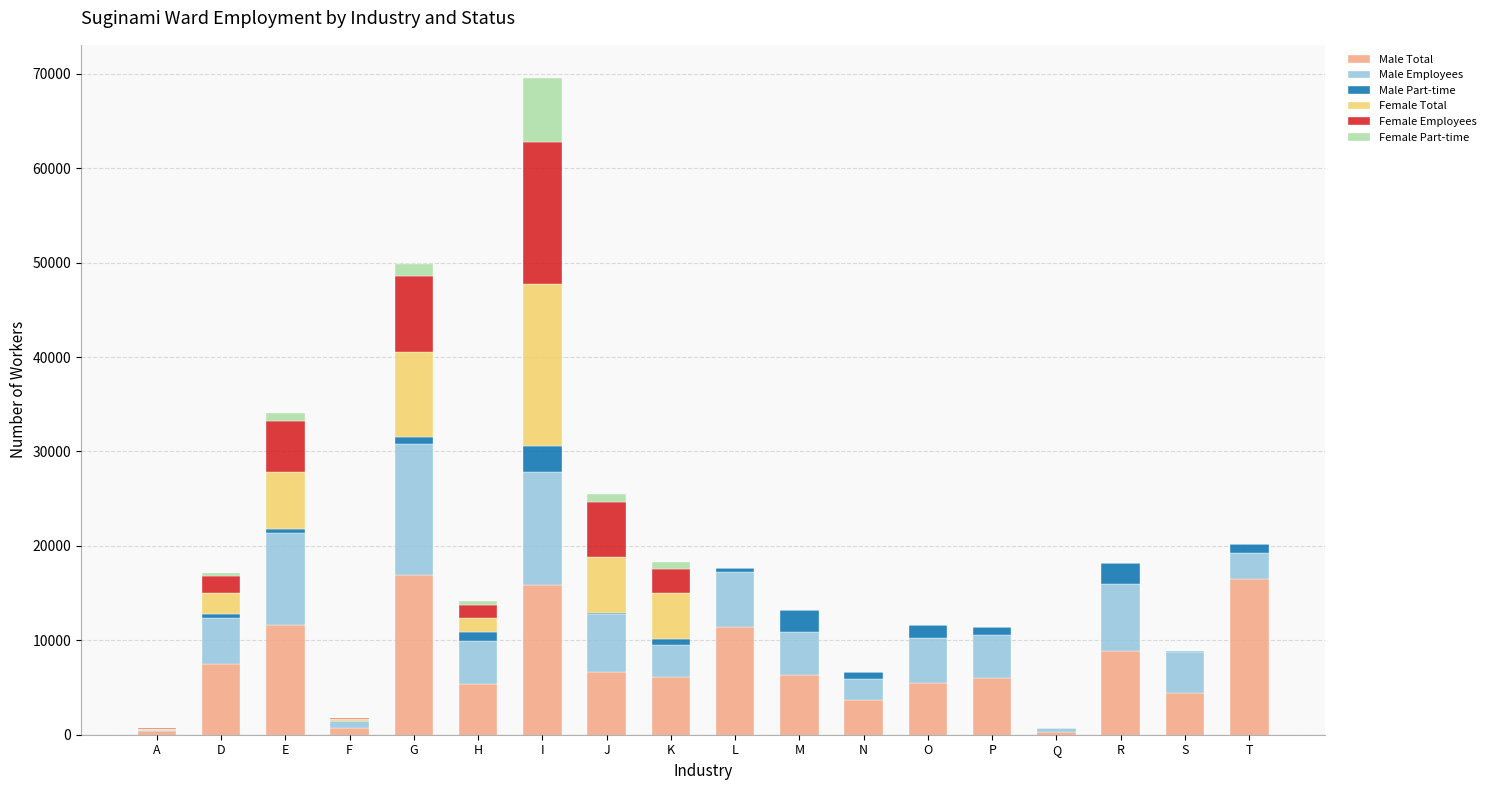

At which category is the sum across all series the highest?

I